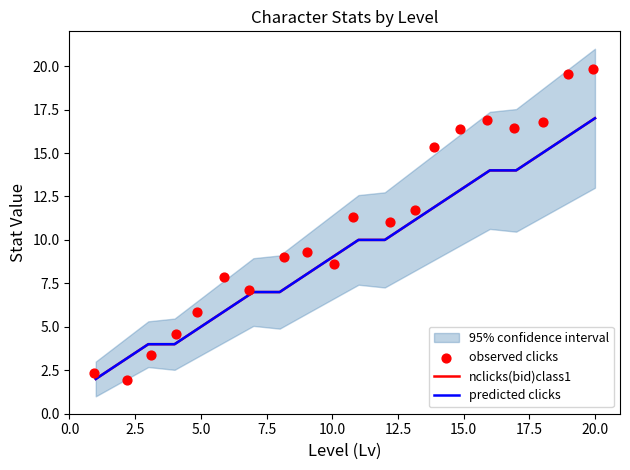

Which series reaches the maximum Y coordinate?

observed clicks